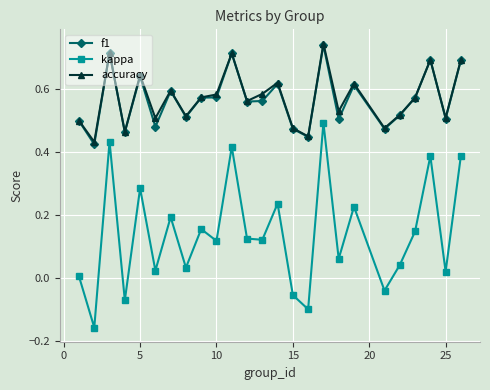

Which series has the widest spread of values?

kappa